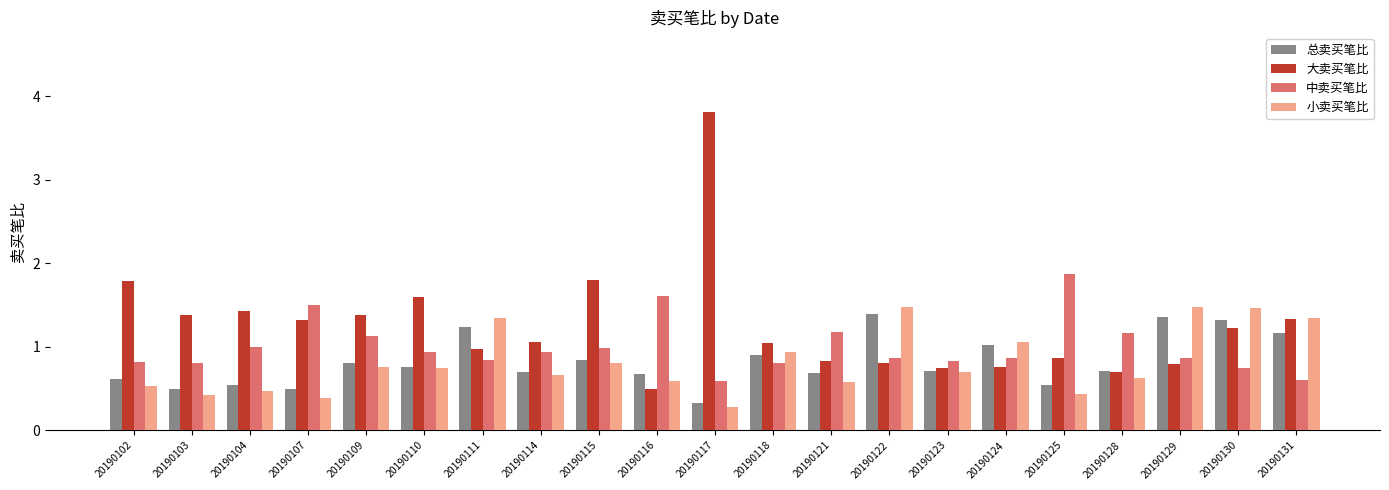

What is the difference between the maximum and minimum values in the 大卖买笔比 series?

3.3